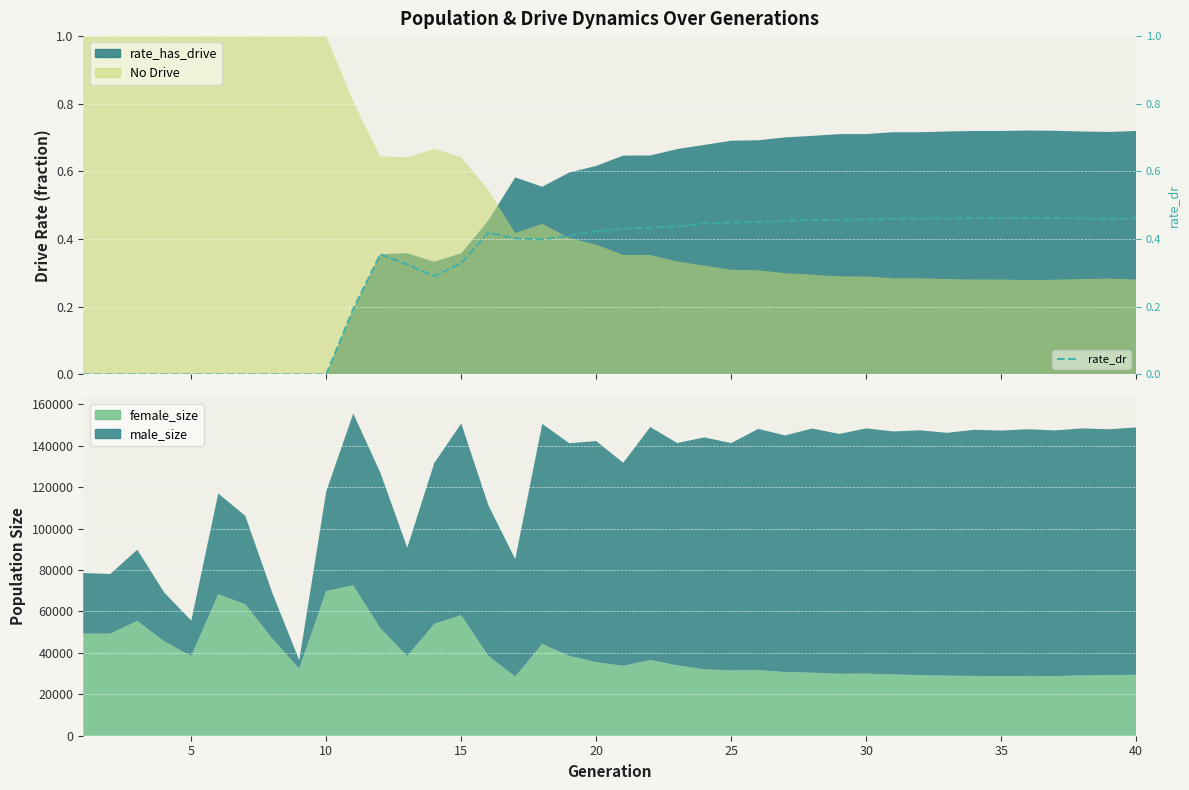

The chart shows a value of 0.2 at 40. True or false?

False